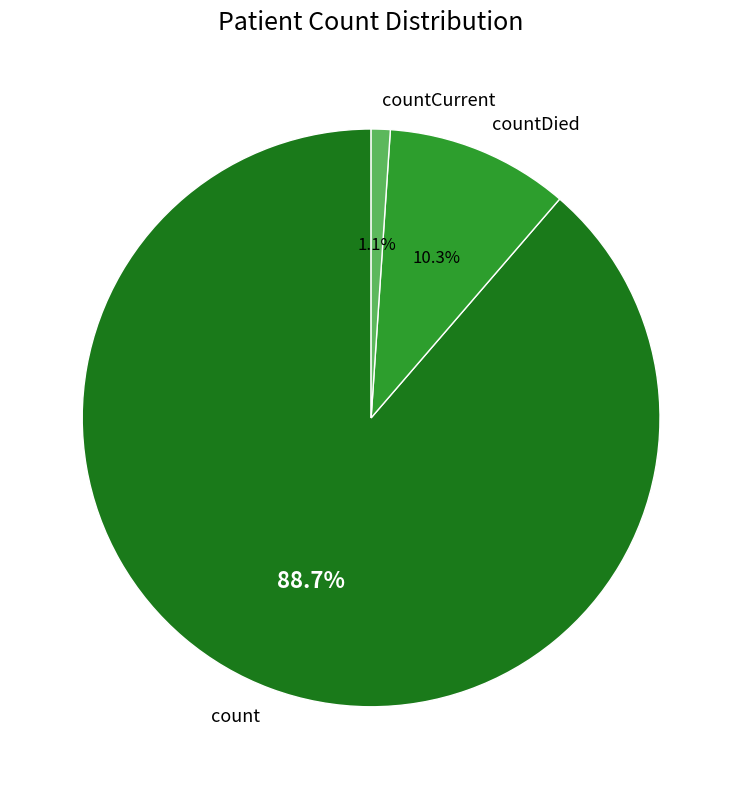

How many segments does this pie chart have?

3